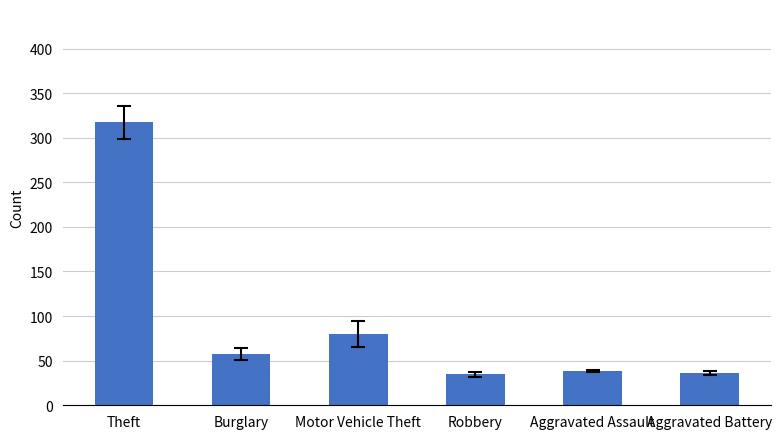

How many values are below 57?

3